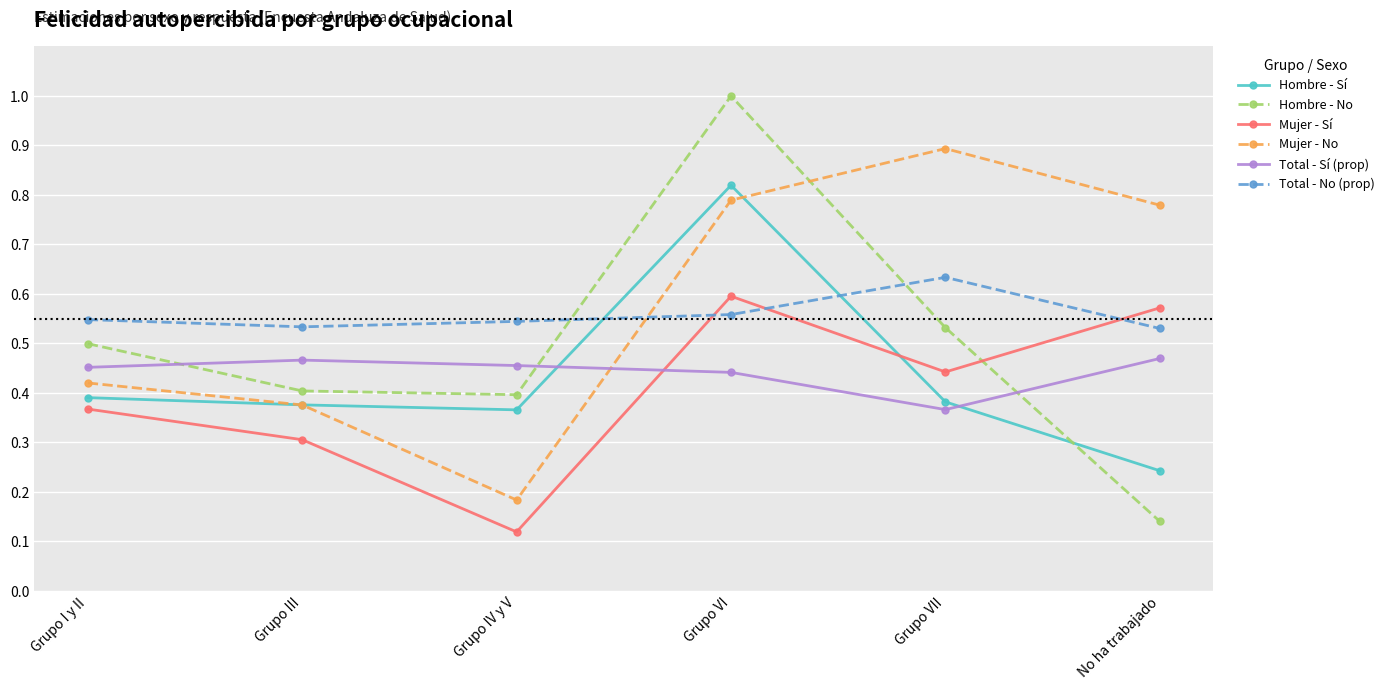

Where is the first local minimum for Total - No (prop)?

Grupo III